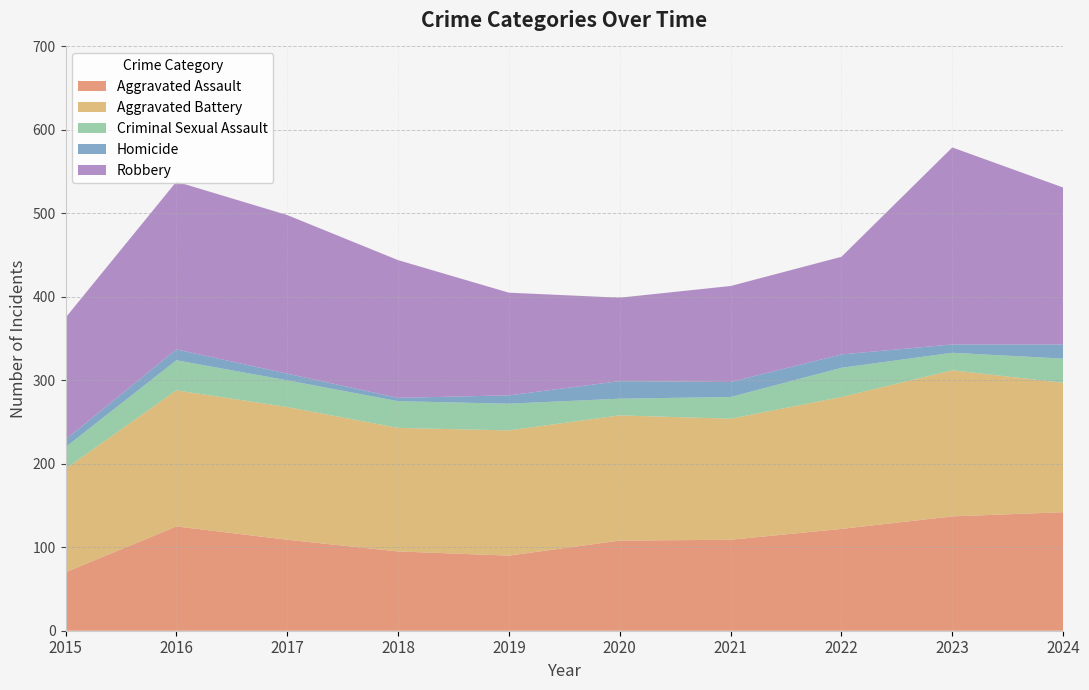

Reading left to right, extract all data points from this chart.

Aggravated Assault: 70	125	109	95	90	108	109	122	137	142
Aggravated Battery: 124	163	159	148	150	150	145	158	175	155
Criminal Sexual Assault: 26	36	32	32	32	20	26	35	21	29
Homicide: 9	13	8	4	10	21	18	16	10	17
Robbery: 146	201	190	165	123	100	115	117	236	188